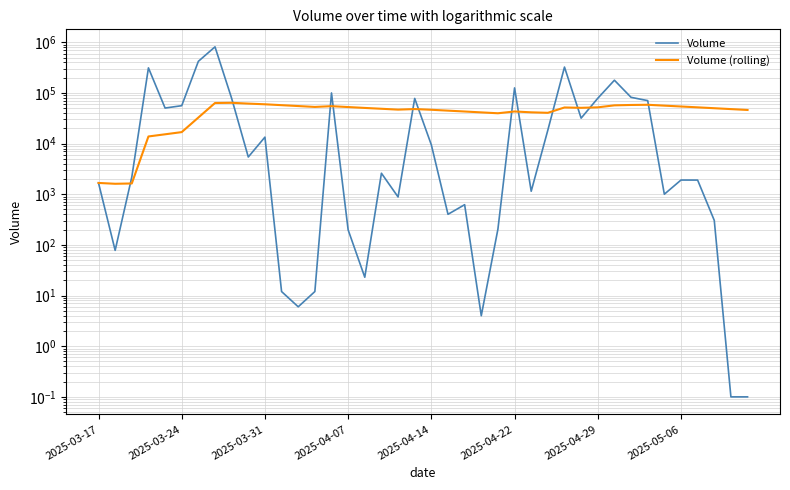

Rank the series at 8 from highest to lowest value.

Volume, Volume (rolling)